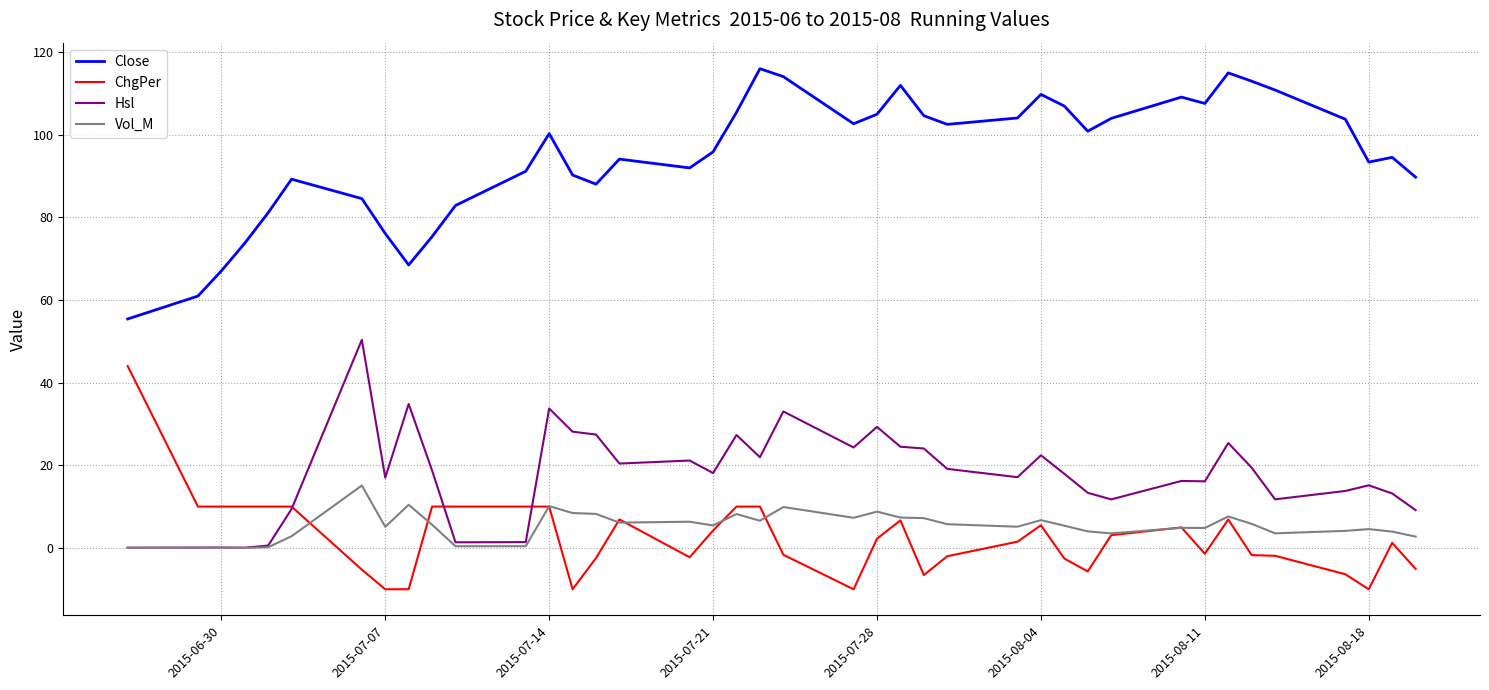

What is the greatest value displayed?

115.9